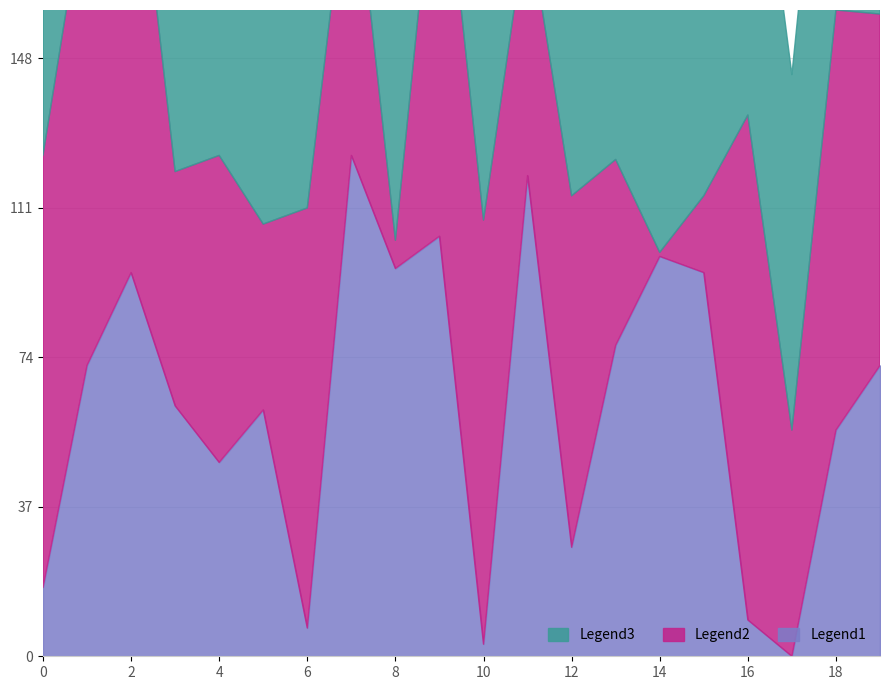

Does the chart display data point markers on the line(s)?

No